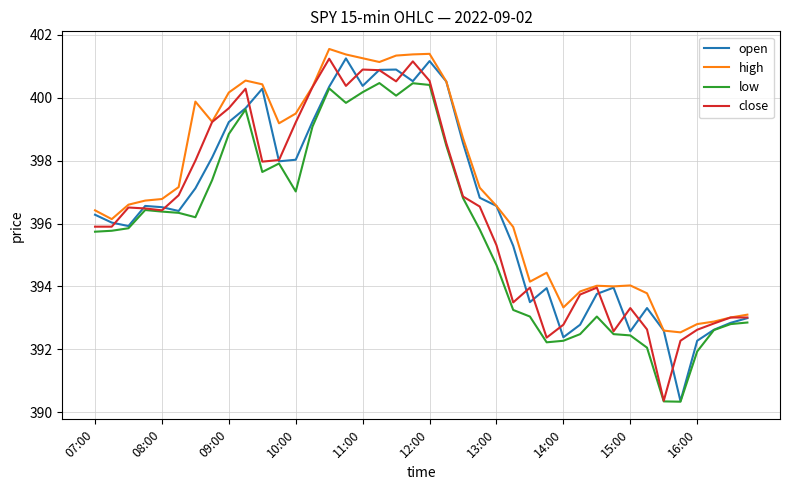

What is the minimum value shown in the chart?

390.3